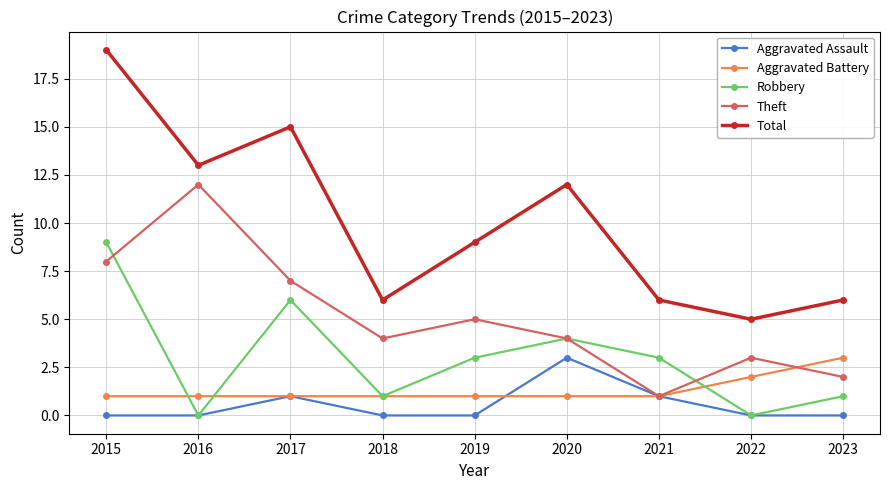

Rank the series at 2023 from highest to lowest value.

Total, Aggravated Battery, Theft, Robbery, Aggravated Assault